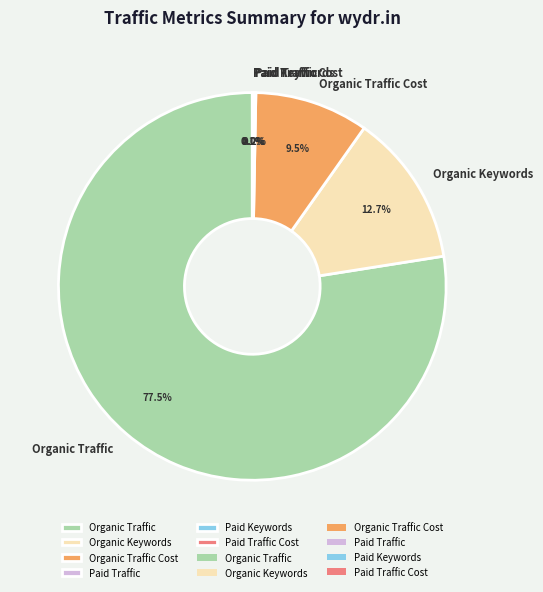

Does Organic Traffic represent more than half of the total?

Yes